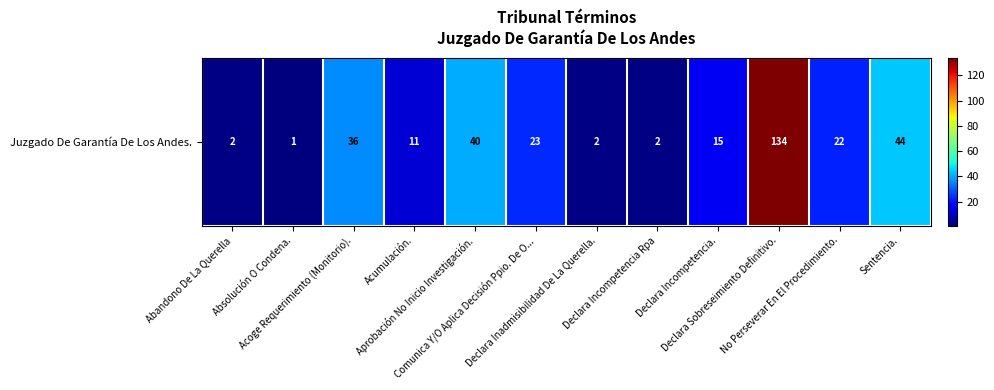

What is the smallest value displayed?

1